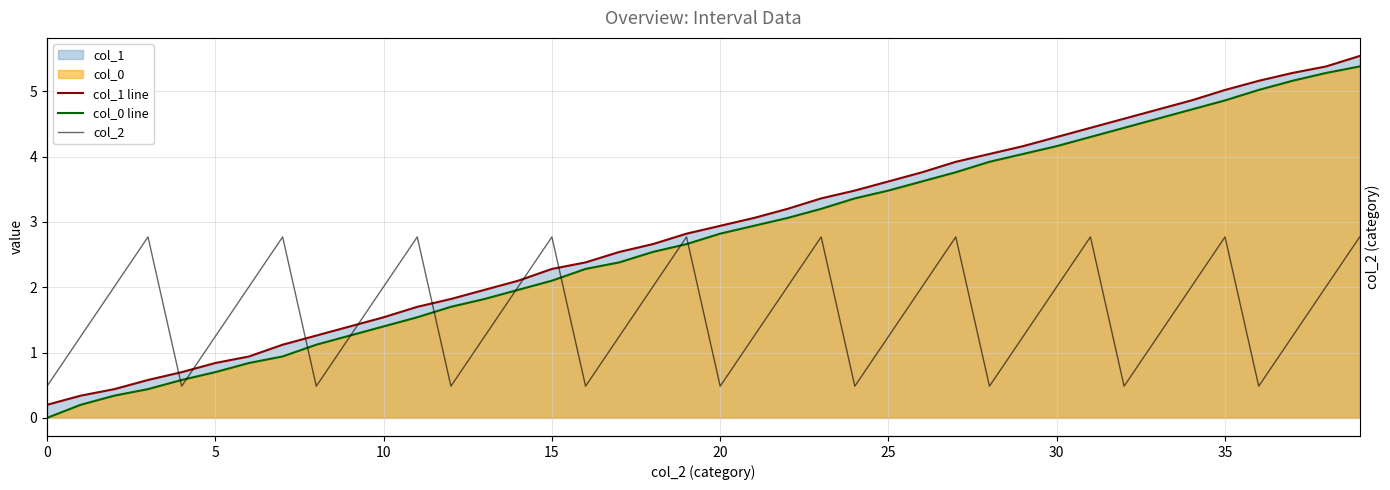

After their last crossing, which series has the higher values: col_2 or col_0 line?

col_0 line